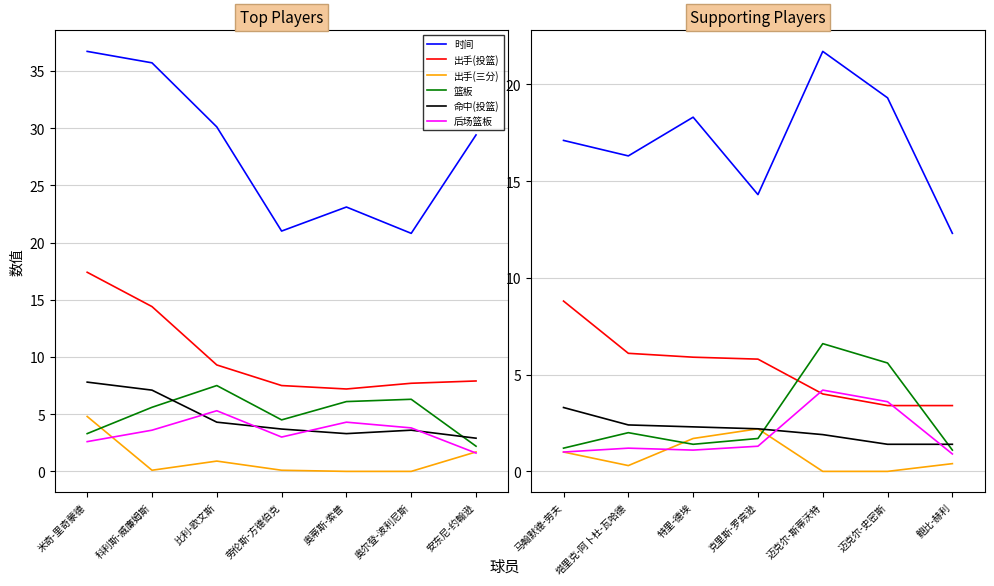

What is the average value of the 出手(投篮) series?

5.3